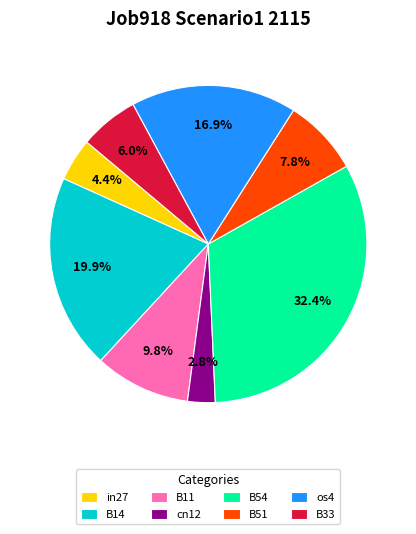

To the nearest percent, what percentage of the pie is cn12?

3%